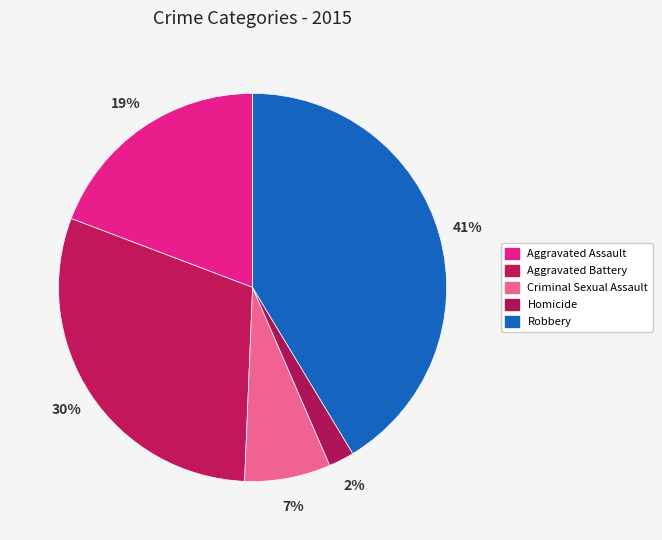

How many segments does this pie chart have?

5